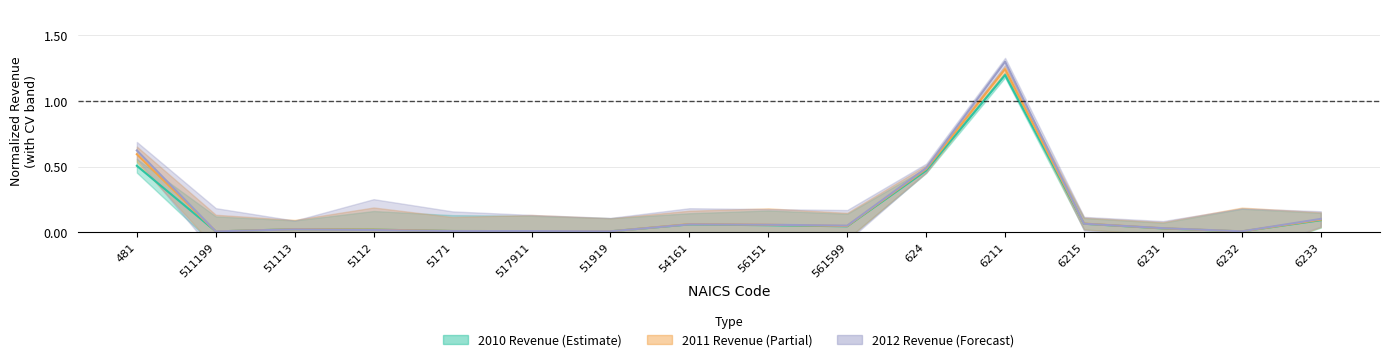

At which label does 2011 Revenue reach its minimum?

511199